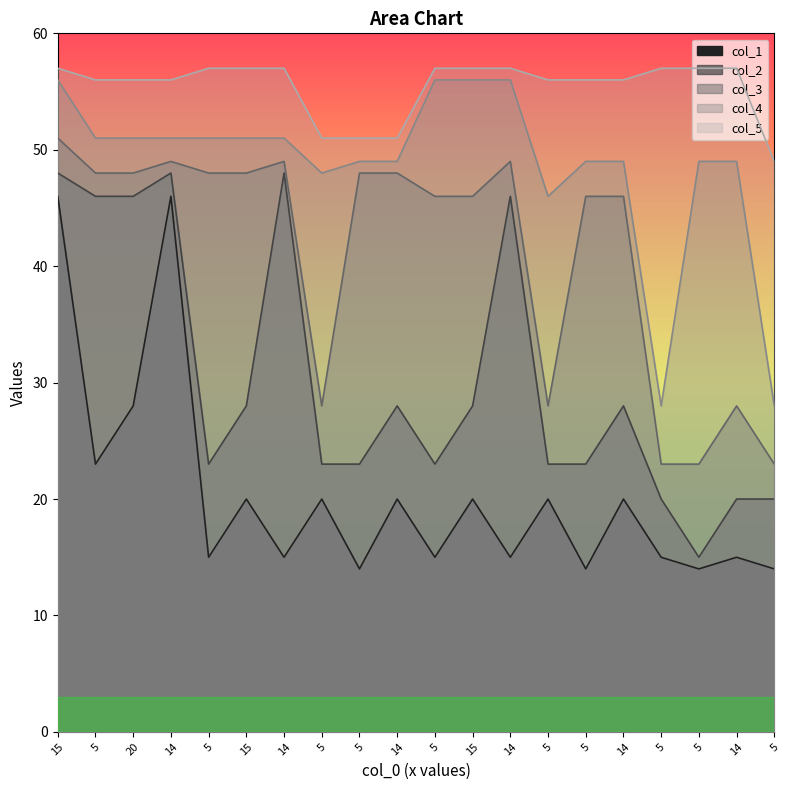

Where is the first local minimum for col_4?

5